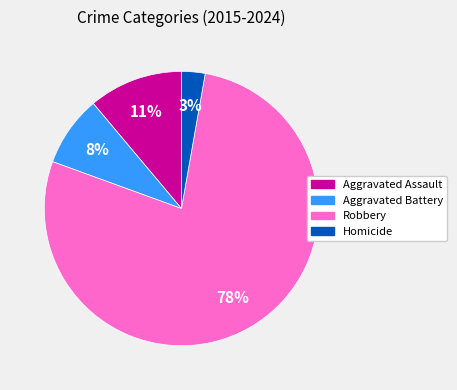

To the nearest percent, what portion does Aggravated Assault represent?

11%